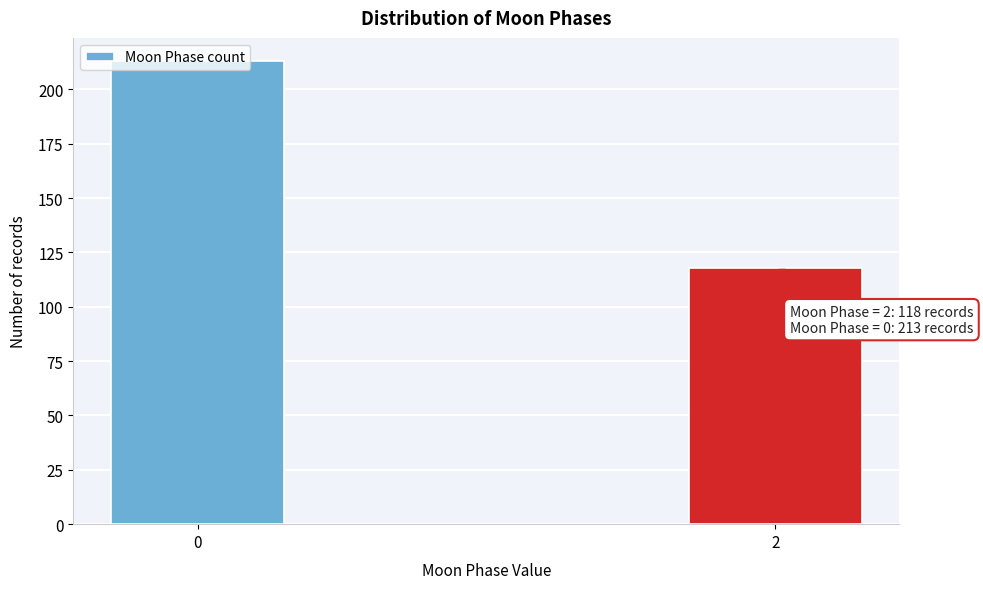

Rank the categories by value from lowest to highest.

2, 0